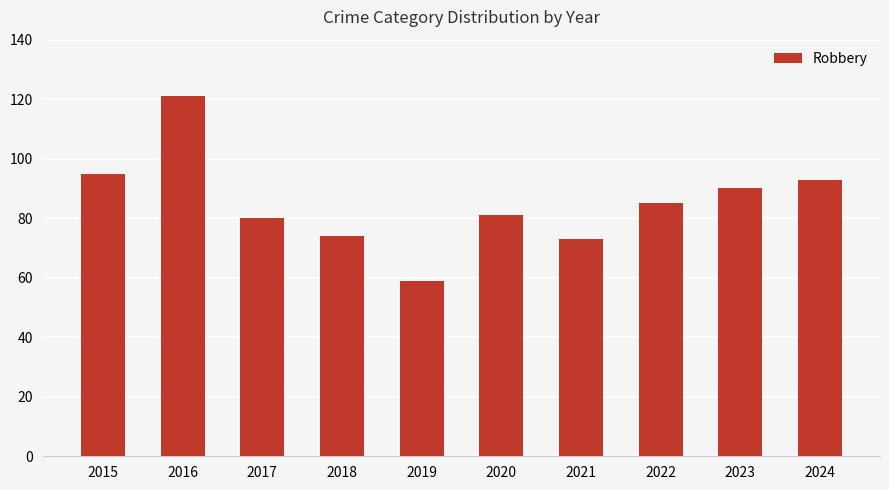

What is the difference between the maximum and minimum values?

62